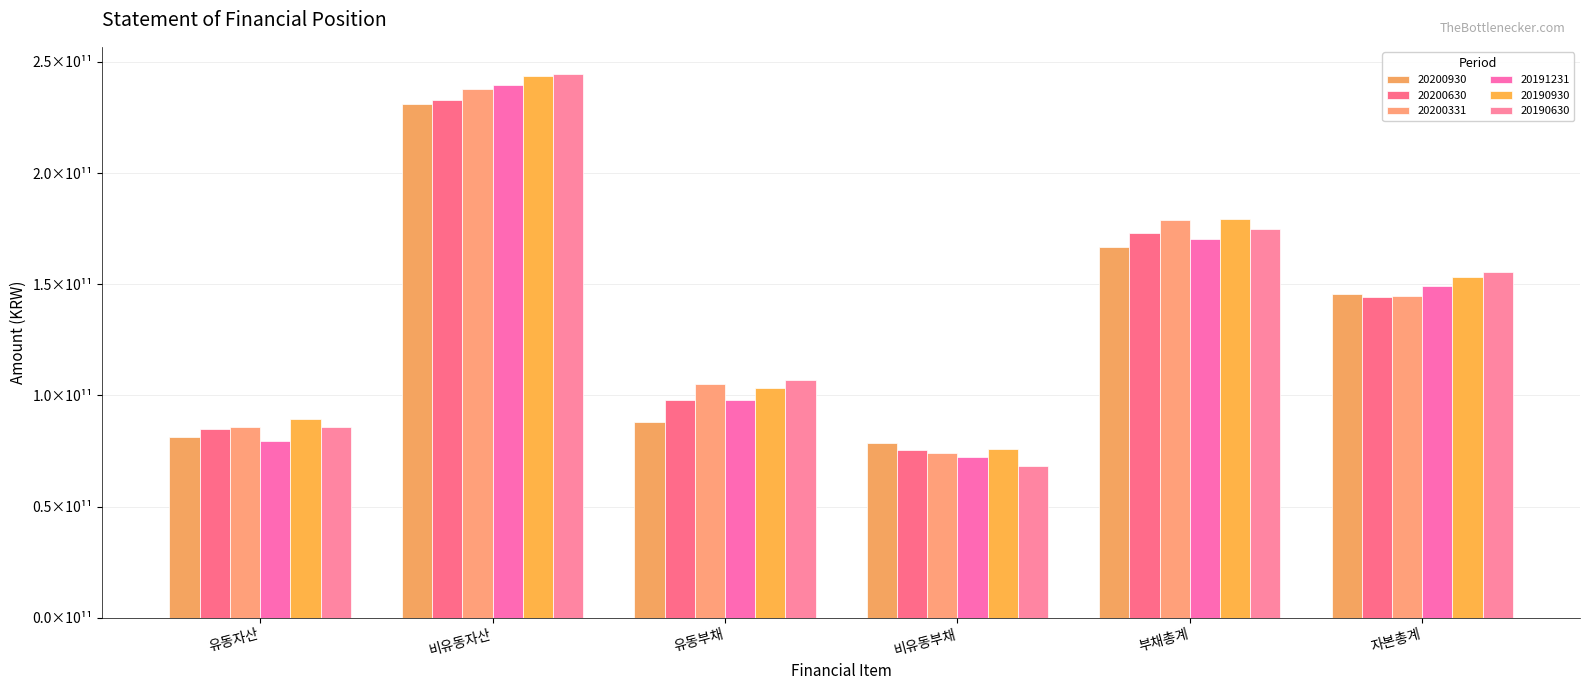

What is the sum of the 20200930 values at 비유동자산 and 자본총계?

376865245764